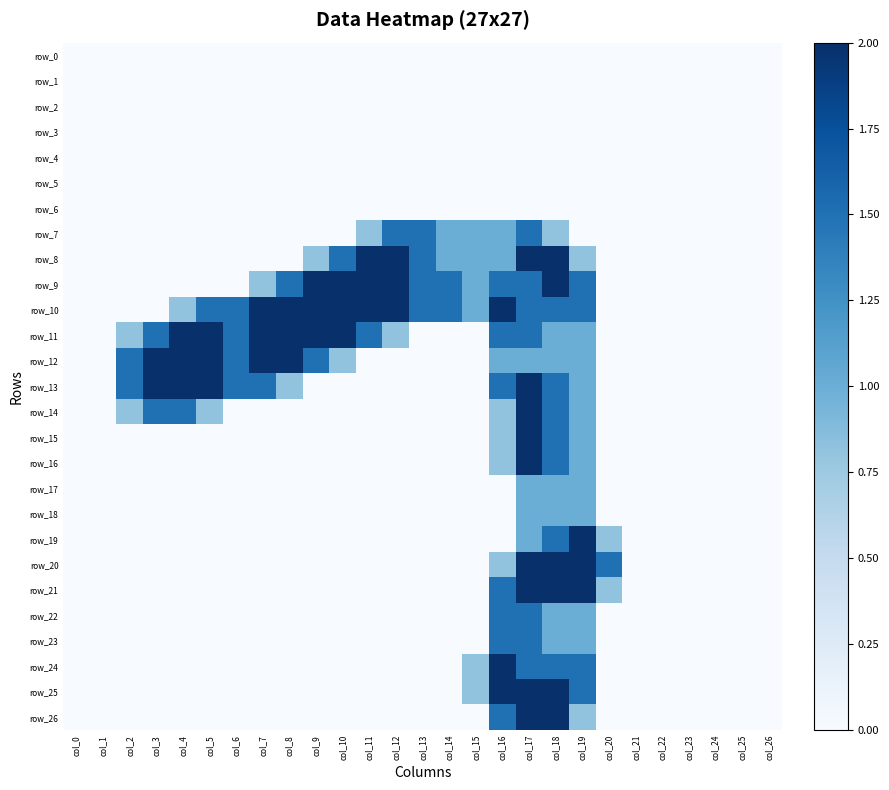

Which series changed the most between col_4 and col_11?

row_8